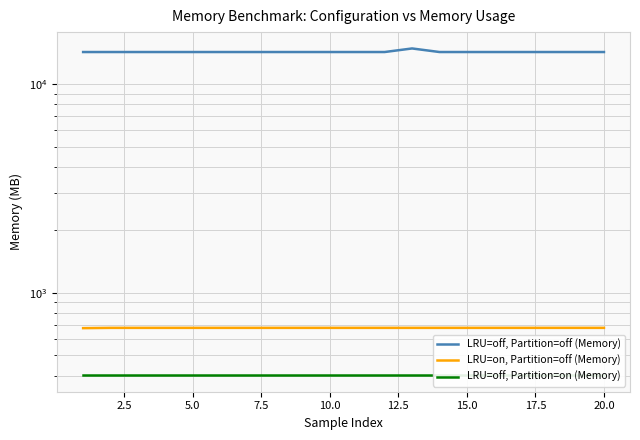

What is the total value across all series at 5.0?

15321.1